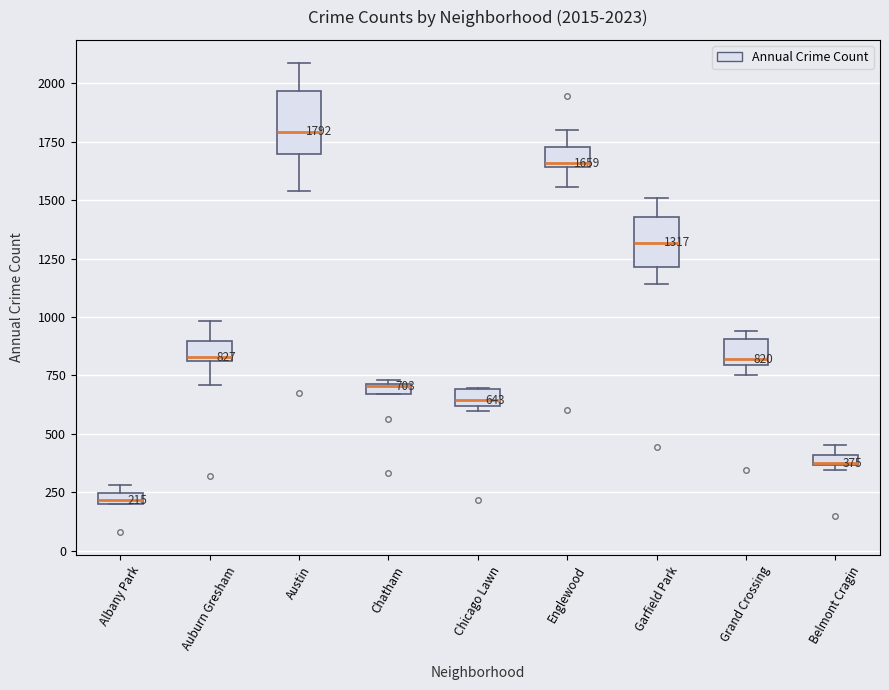

Which box has the lowest median line?

Albany Park